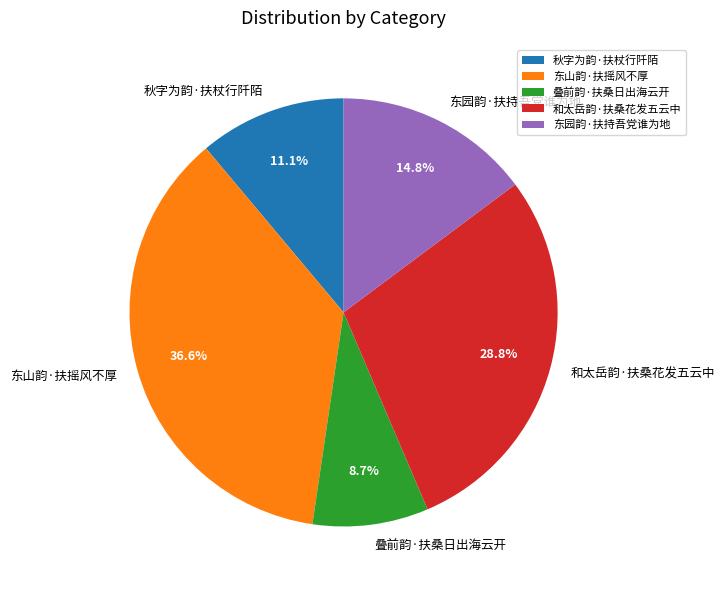

Between 和太岳韵·扶桑花发五云中 and 东园韵·扶持吾党谁为地, which is larger?

和太岳韵·扶桑花发五云中